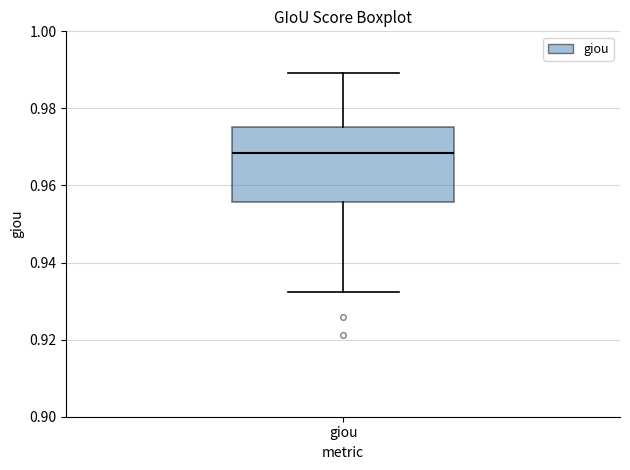

Where is the upper edge of the box for giou on the y-axis? The values are not printed on the chart, so give them approximately, as read against the axis.

0.976